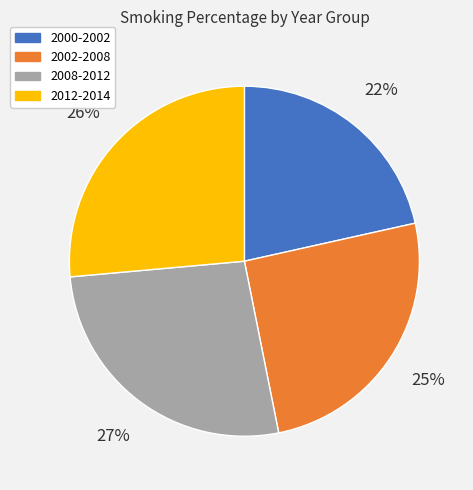

Do 2008-2012 and 2012-2014 together represent more than half of the pie?

Yes